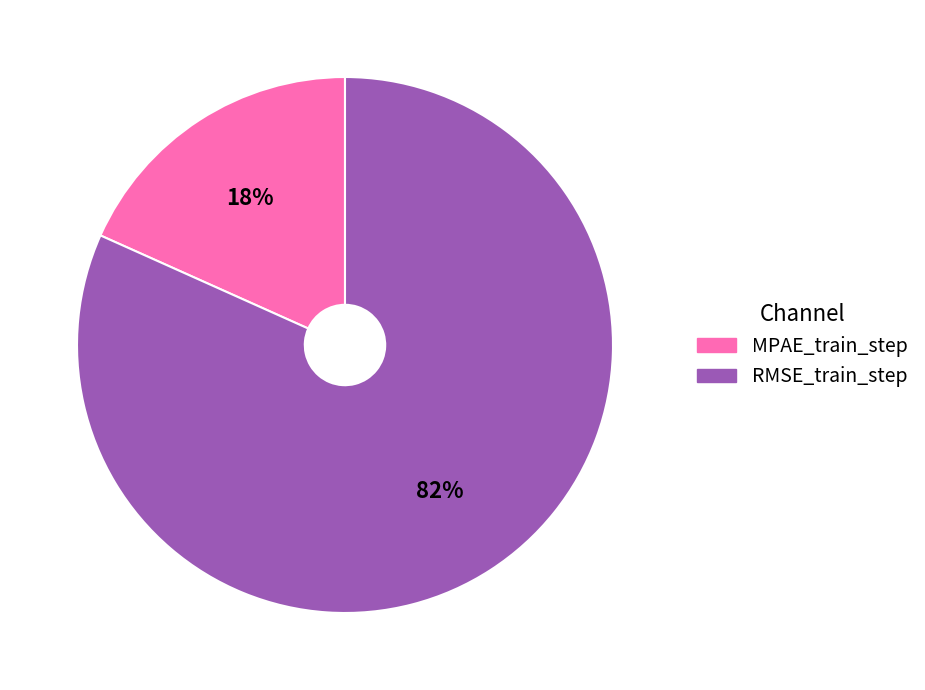

Which category has the smallest portion of the pie?

MPAE_train_step